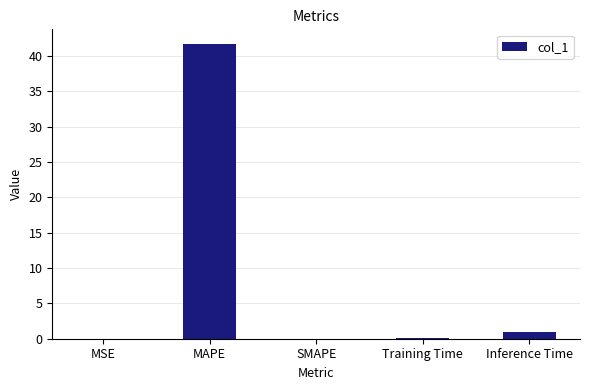

Which category has the highest value across all series?

MAPE